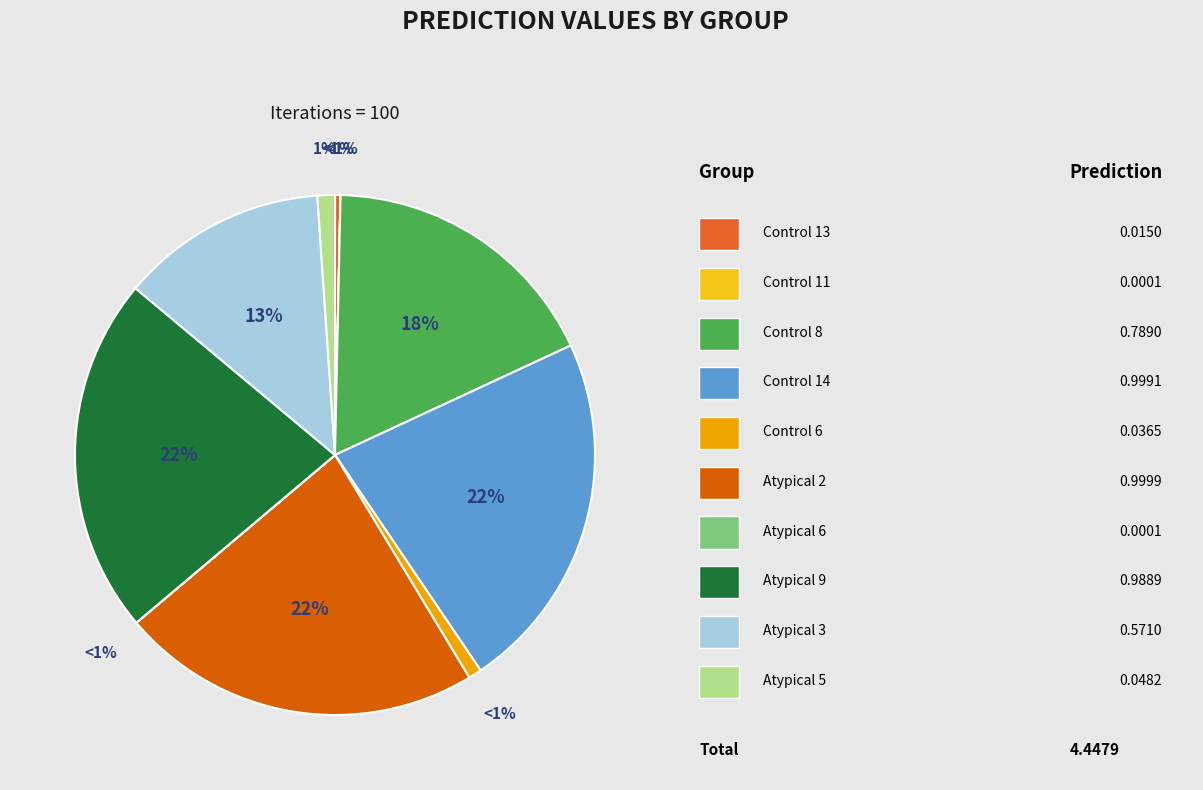

Between Atypical 9 and Atypical 2, which is larger?

Atypical 2